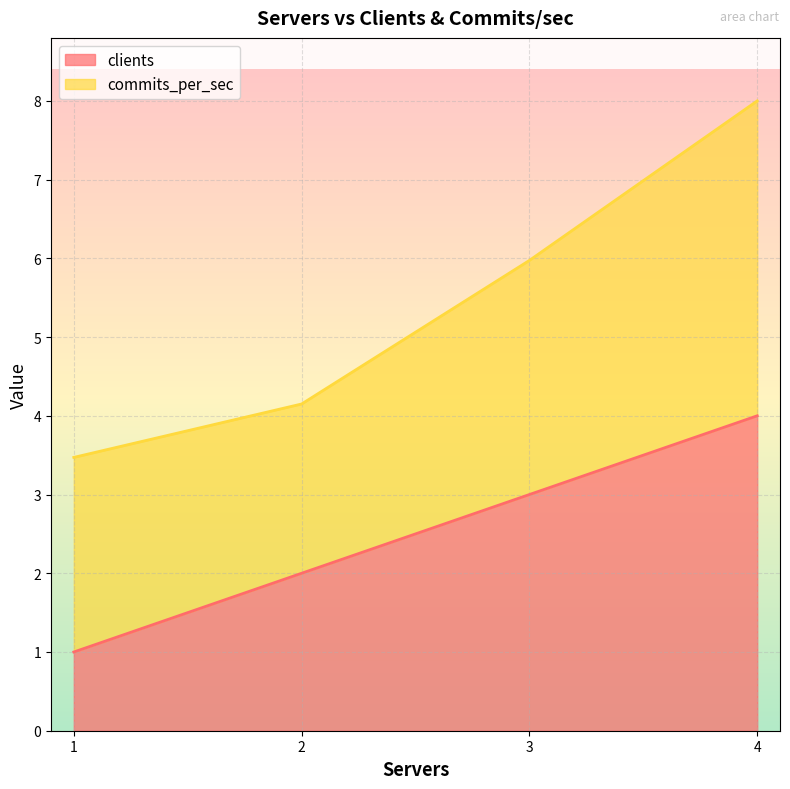

List the labels in order of value, largest first.

4, 3, 2, 1